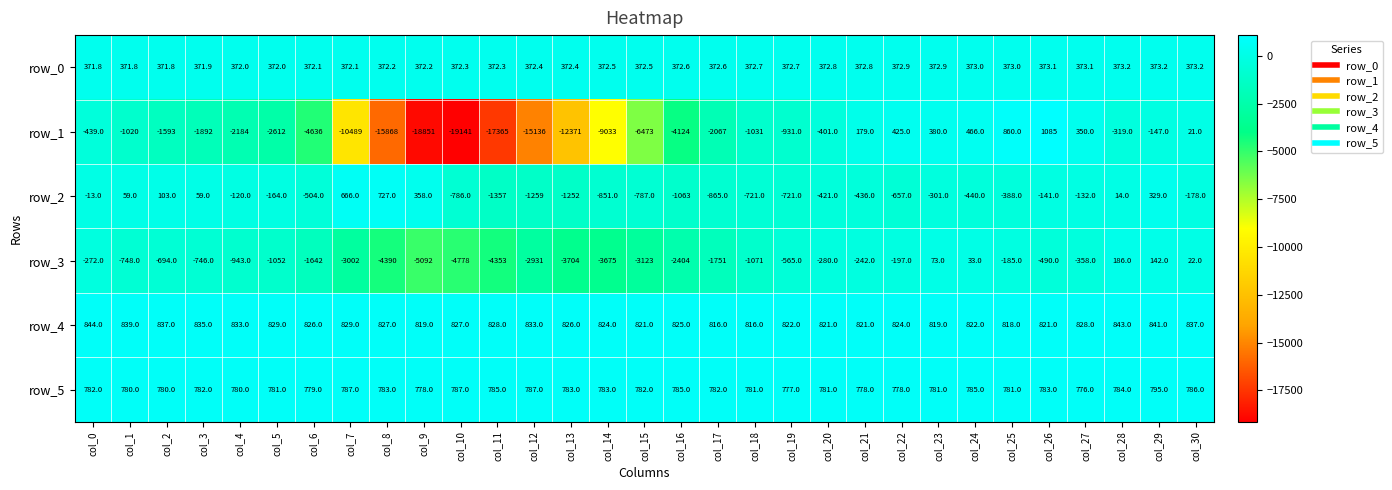

Which series has the largest range (max minus min)?

row_1